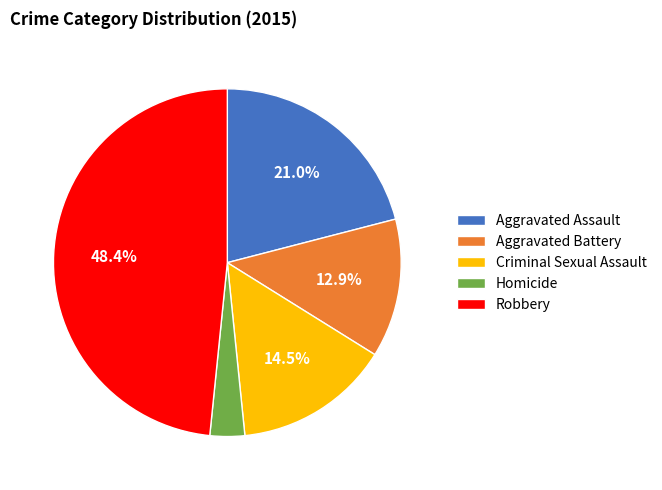

Do Homicide and Robbery together represent more than half of the pie?

Yes